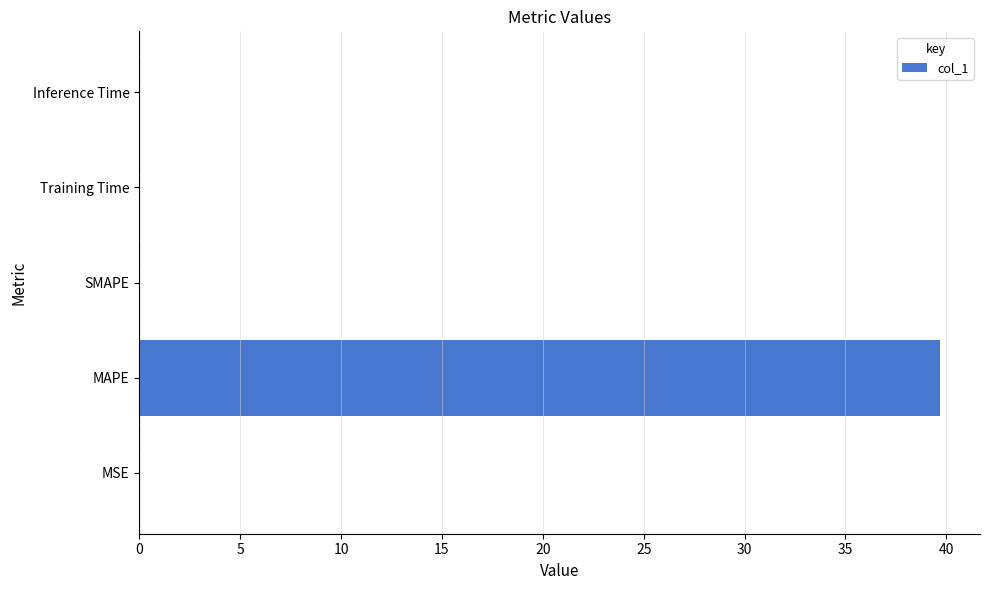

How many data points does each series have?

5